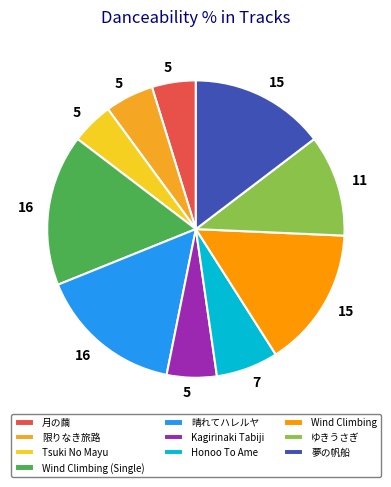

The Wind Climbing (Single) slice represents 11% of the pie. True or false?

False